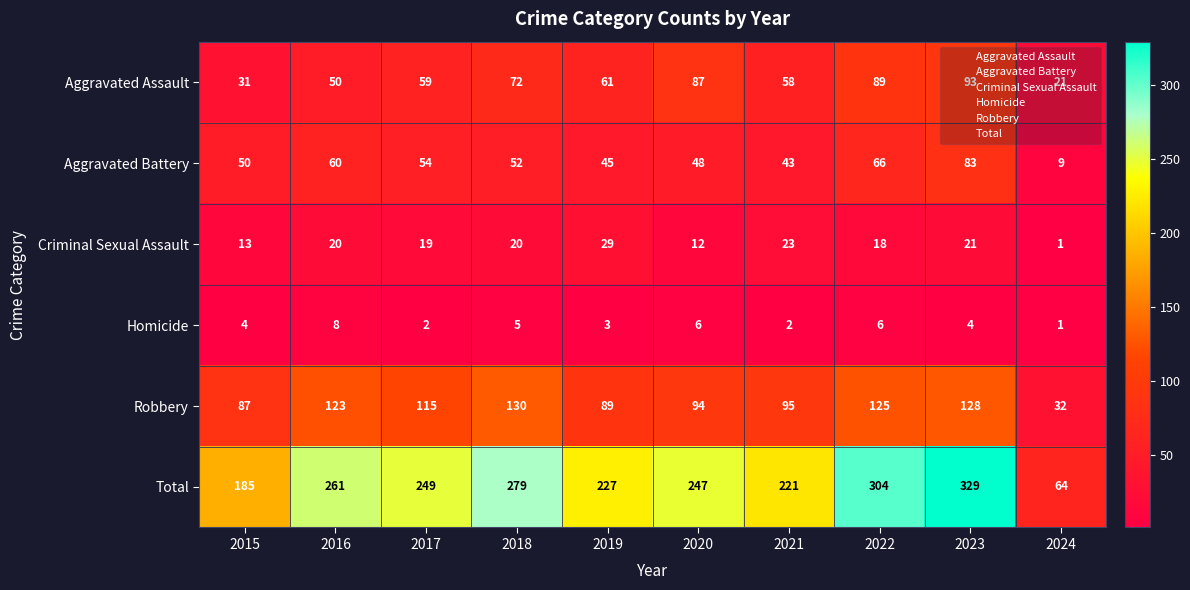

Where does the Aggravated Battery series first go above 52?

2016